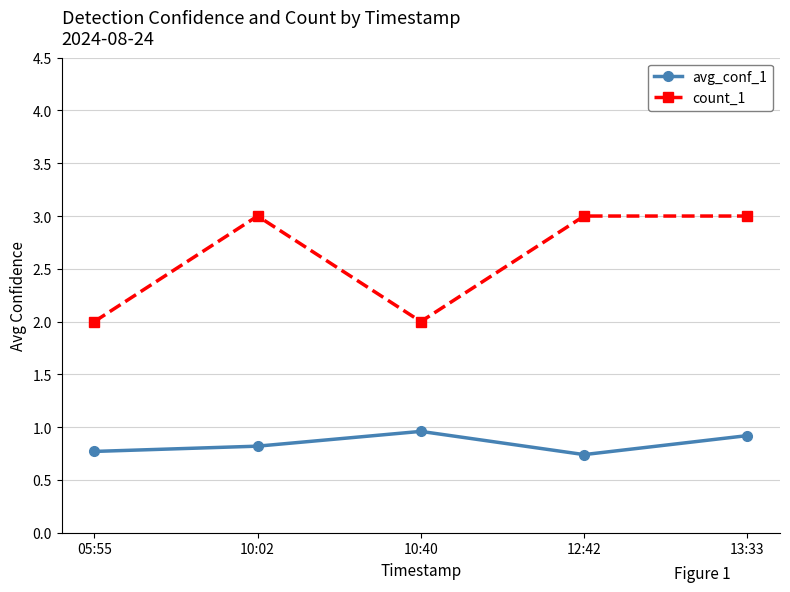

Which series has the largest range (max minus min)?

count_1